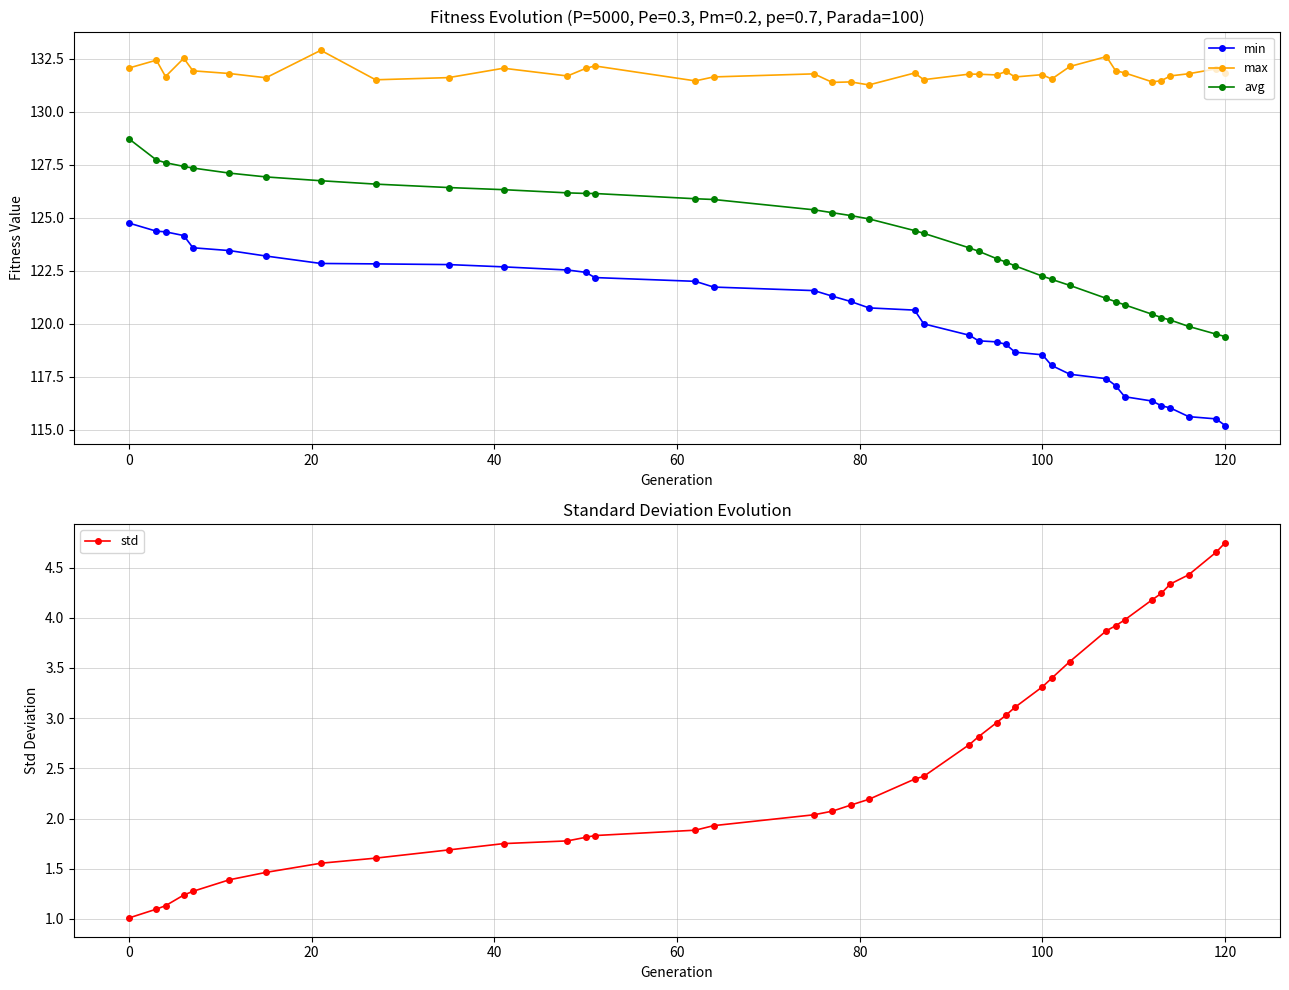

What is the maximum value for max?

132.9